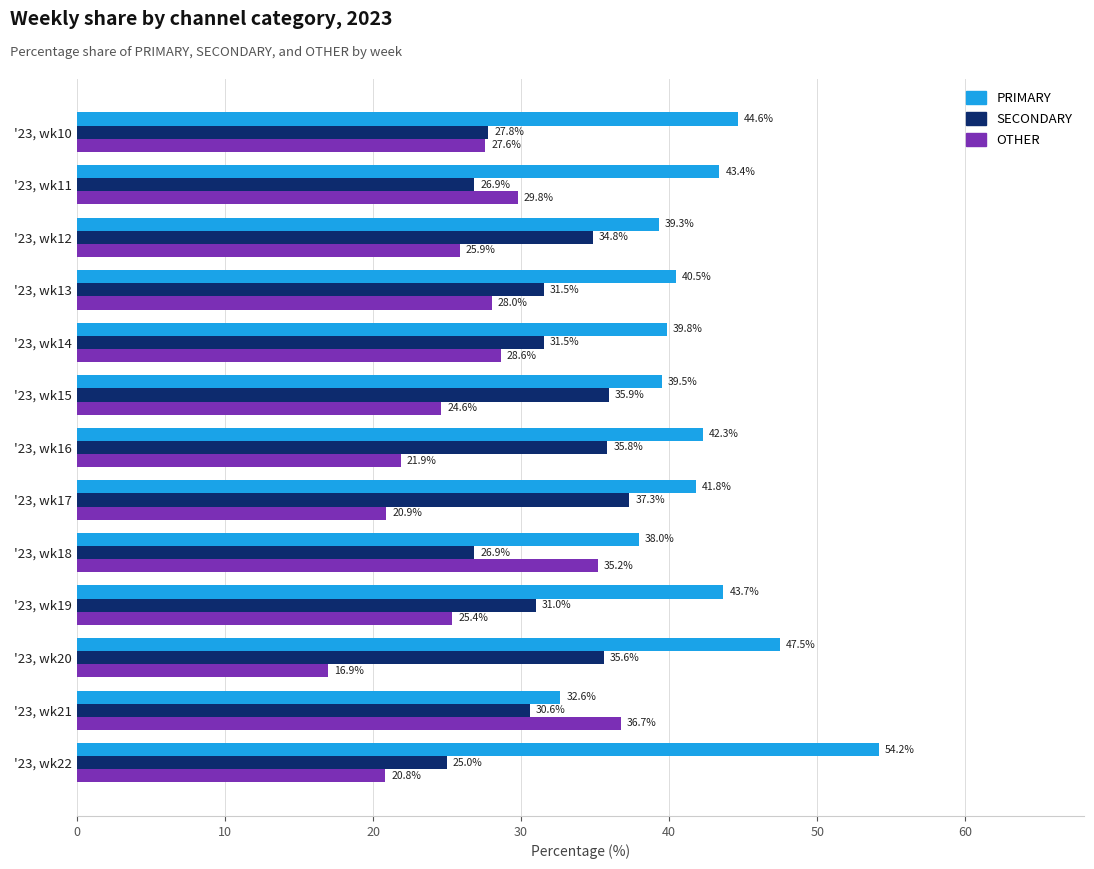

Where is SECONDARY nearest to the value 31?

'23, wk19